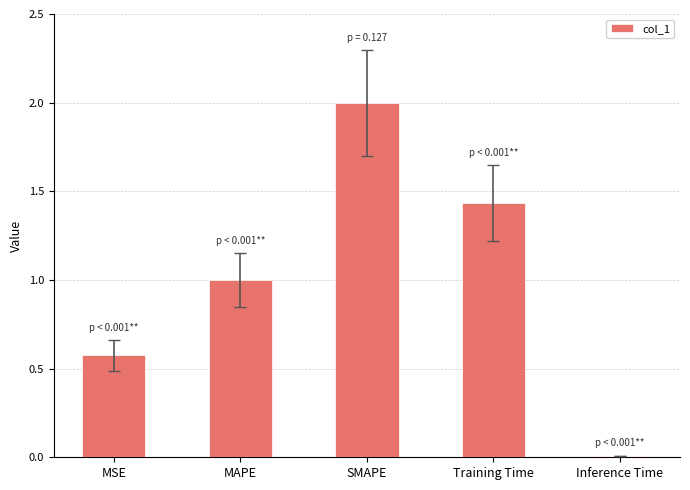

How many data points does each series have?

5